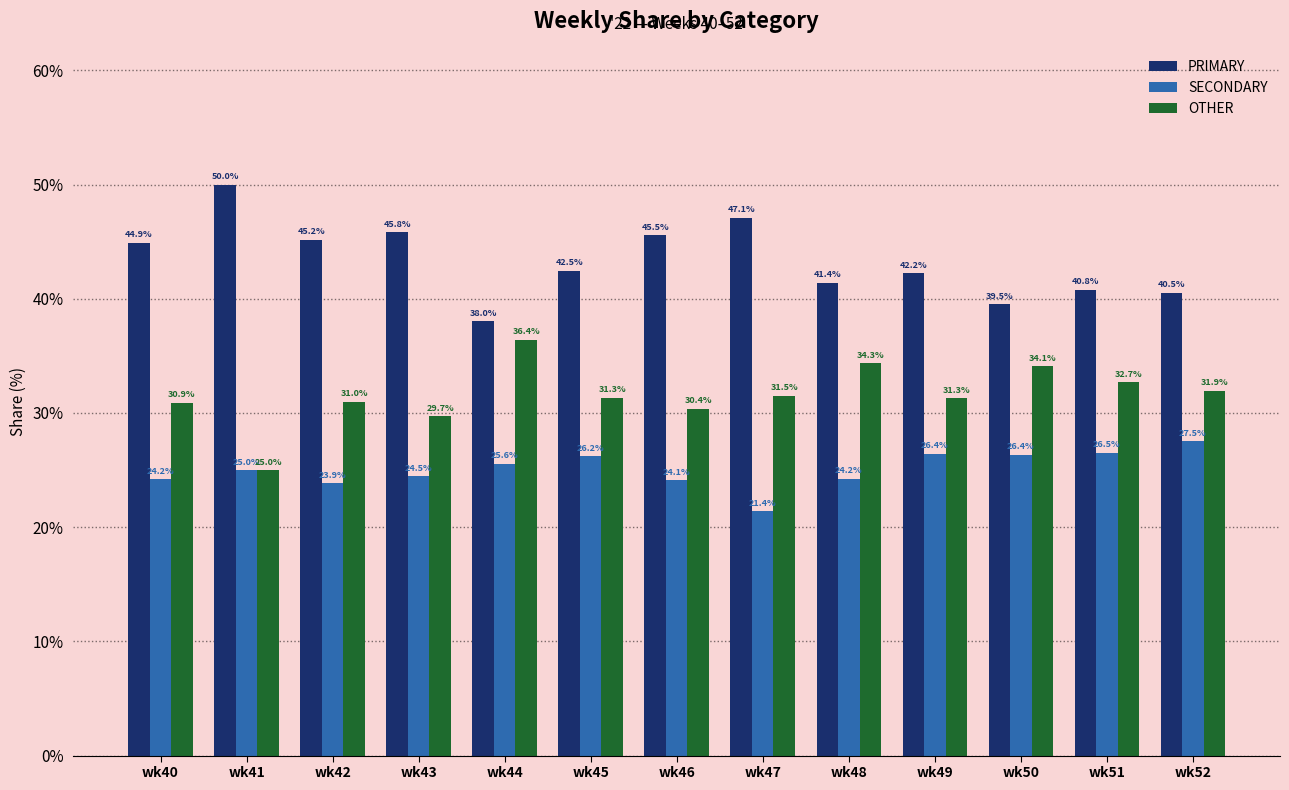

What is the highest value of the SECONDARY series?

27.5